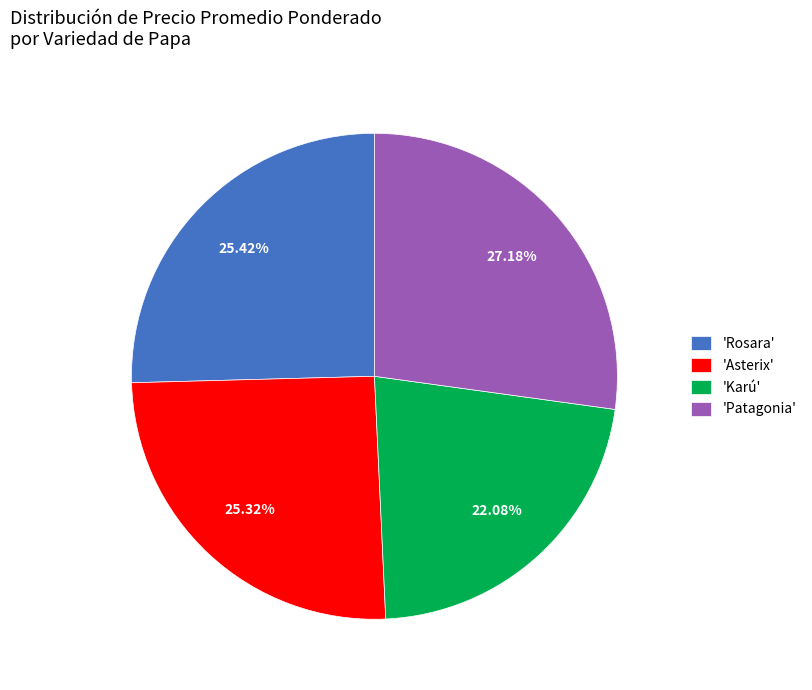

Do 'Asterix' and 'Karú' together represent more than half of the pie?

No